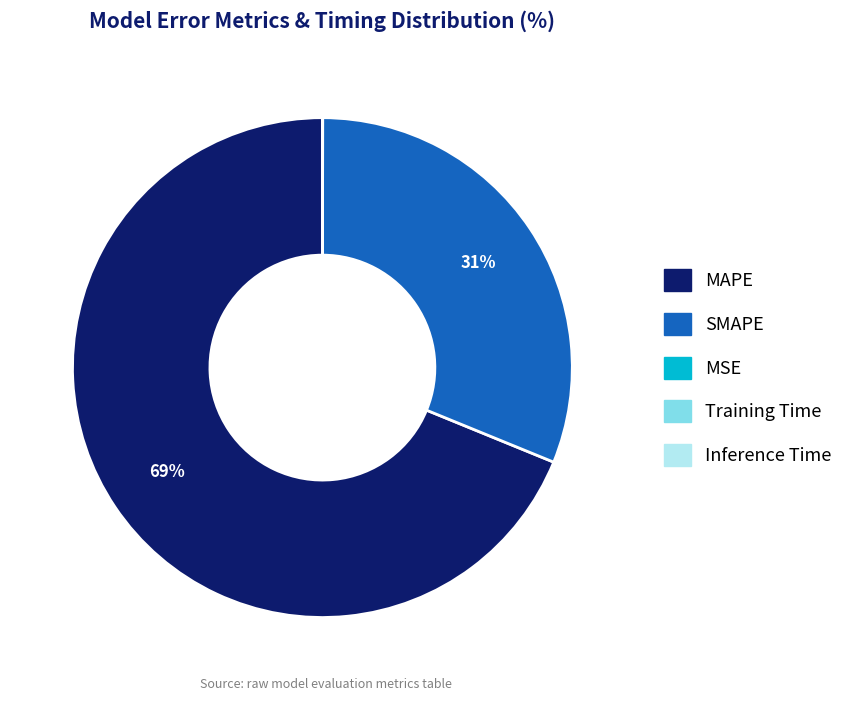

Which category has the biggest portion of the pie?

MAPE